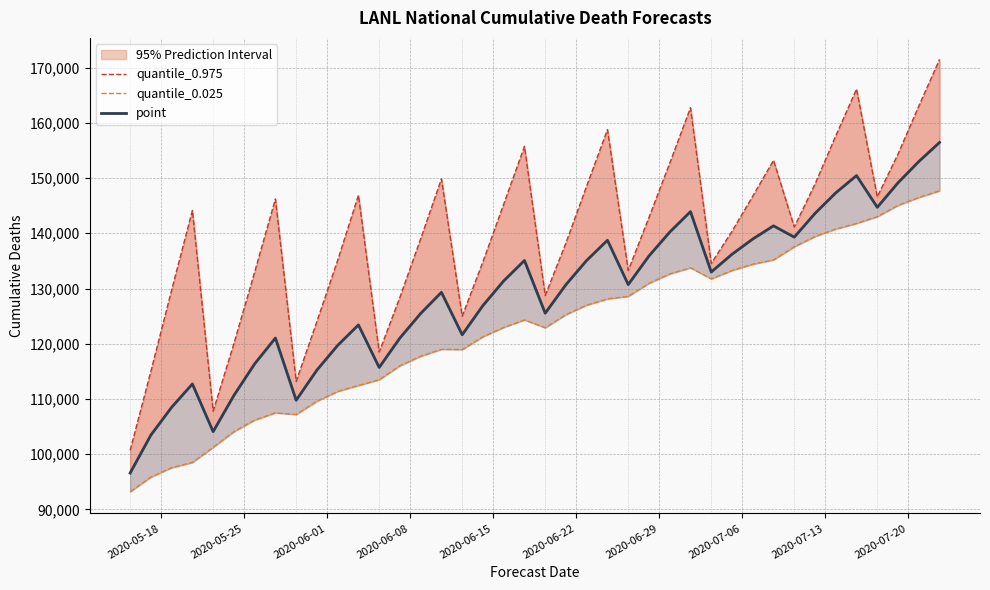

Is this an area chart (filled region under the line)?

No